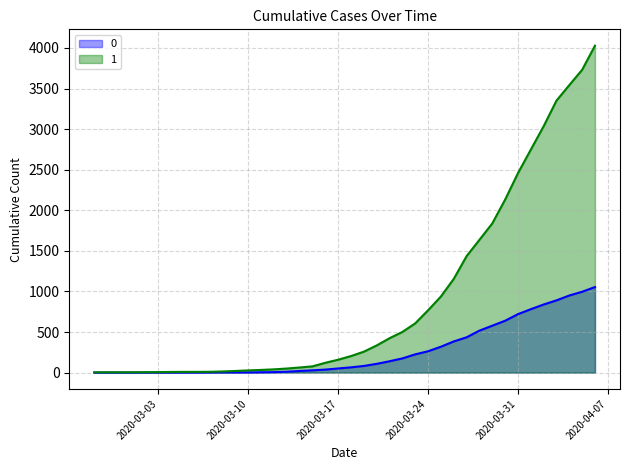

Reading left to right, list all the values displayed in this chart.

0: 2020-02-27=0	2020-02-28=0	2020-02-29=0	2020-03-01=0	2020-03-02=0	2020-03-03=0	2020-03-04=0	2020-03-05=0	2020-03-06=0	2020-03-07=1	2020-03-08=2	2020-03-09=2	2020-03-10=2	2020-03-11=4	2020-03-12=6	2020-03-13=11	2020-03-14=20	2020-03-15=28	2020-03-16=37	2020-03-17=51	2020-03-18=65	2020-03-19=82	2020-03-20=108	2020-03-21=140	2020-03-22=175	2020-03-23=225	2020-03-24=263	2020-03-25=319	2020-03-26=384	2020-03-27=435	2020-03-28=517	2020-03-29=578	2020-03-30=639	2020-03-31=720	2020-04-01=781	2020-04-02=839	2020-04-03=890	2020-04-04=950	2020-04-05=996	2020-04-06=1054
1: 2020-02-27=3	2020-02-28=4	2020-02-29=4	2020-03-01=4	2020-03-02=5	2020-03-03=6	2020-03-04=8	2020-03-05=9	2020-03-06=9	2020-03-07=10	2020-03-08=14	2020-03-09=20	2020-03-10=27	2020-03-11=33	2020-03-12=40	2020-03-13=50	2020-03-14=63	2020-03-15=77	2020-03-16=121	2020-03-17=159	2020-03-18=204	2020-03-19=258	2020-03-20=335	2020-03-21=424	2020-03-22=501	2020-03-23=607	2020-03-24=768	2020-03-25=938	2020-03-26=1155	2020-03-27=1435	2020-03-28=1636	2020-03-29=1838	2020-03-30=2131	2020-03-31=2457	2020-04-01=2747	2020-04-02=3035	2020-04-03=3351	2020-04-04=3542	2020-04-05=3731	2020-04-06=4028